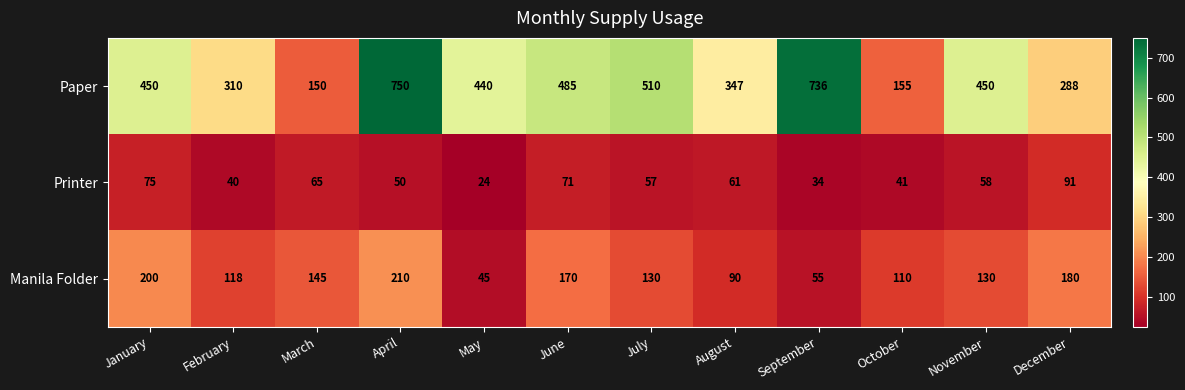

Which category has the lowest value in the Paper series?

March